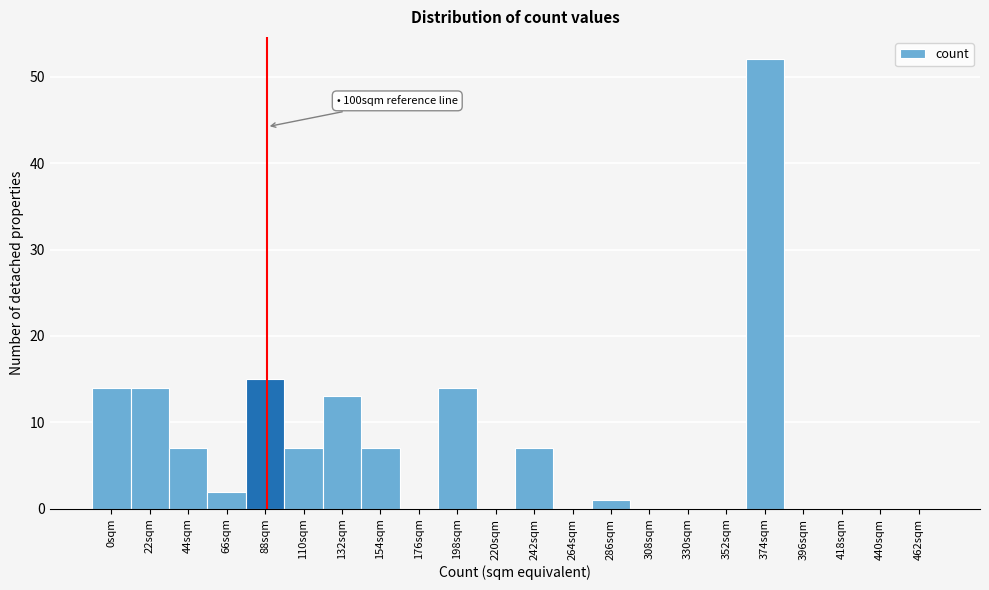

Reading right to left, extract all data points from this chart.

462sqm=0	440sqm=0	418sqm=0	396sqm=0	374sqm=52	352sqm=0	330sqm=0	308sqm=0	286sqm=1	264sqm=0	242sqm=7	220sqm=0	198sqm=14	176sqm=0	154sqm=7	132sqm=13	110sqm=7	88sqm=15	66sqm=2	44sqm=7	22sqm=14	0sqm=14